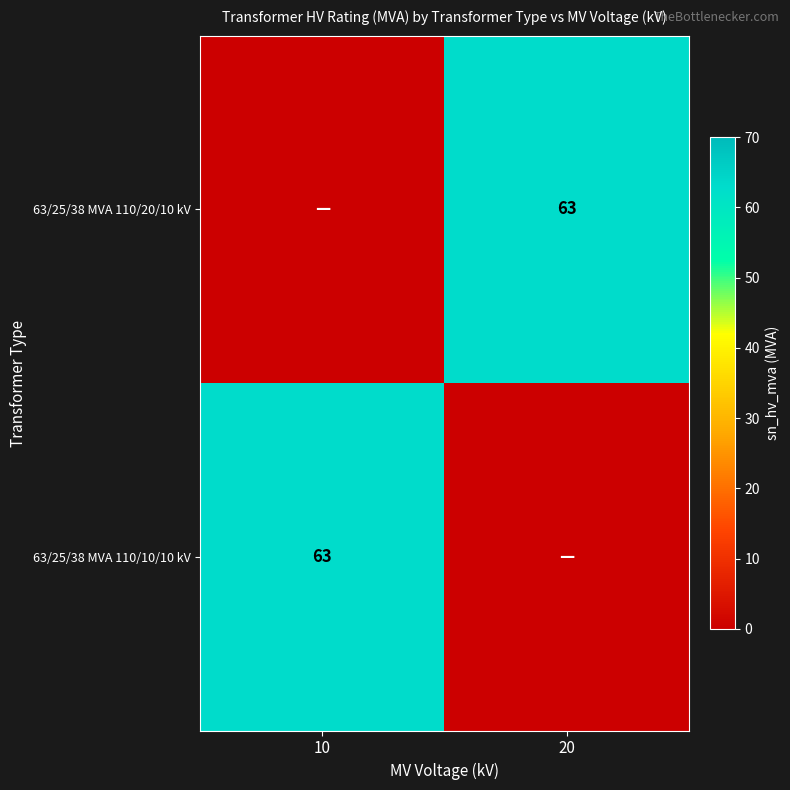

True or false: 63/25/38 MVA 110/20/10 kV has a value of 63 at 20.

True